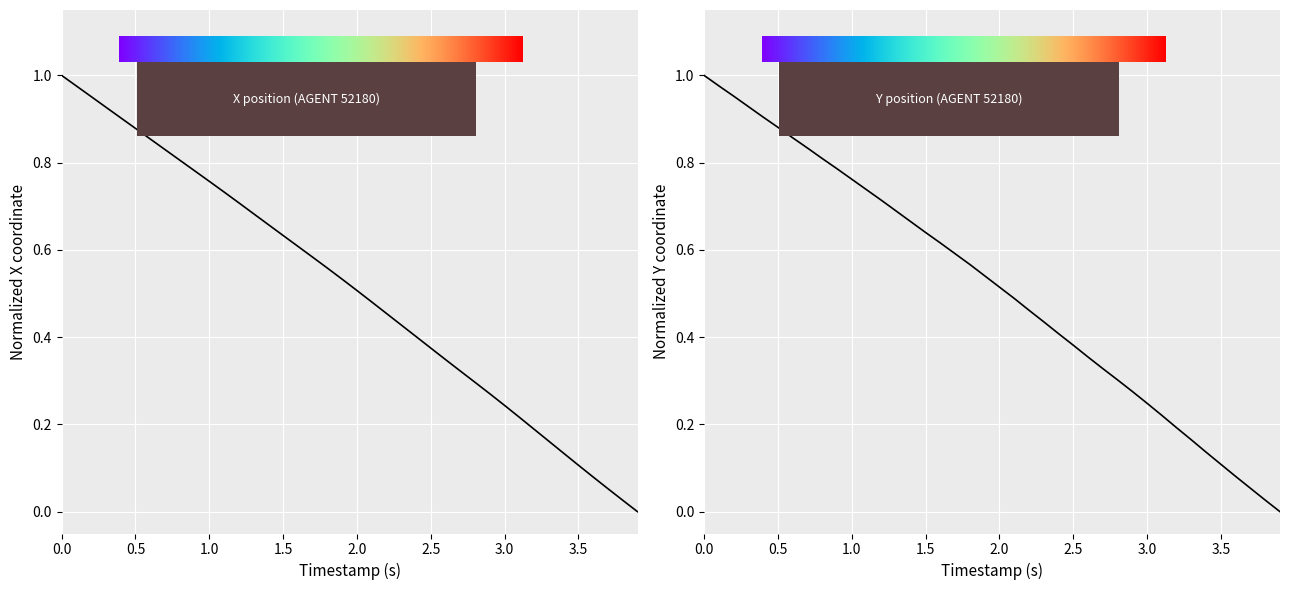

How many lines are shown in the chart?

2